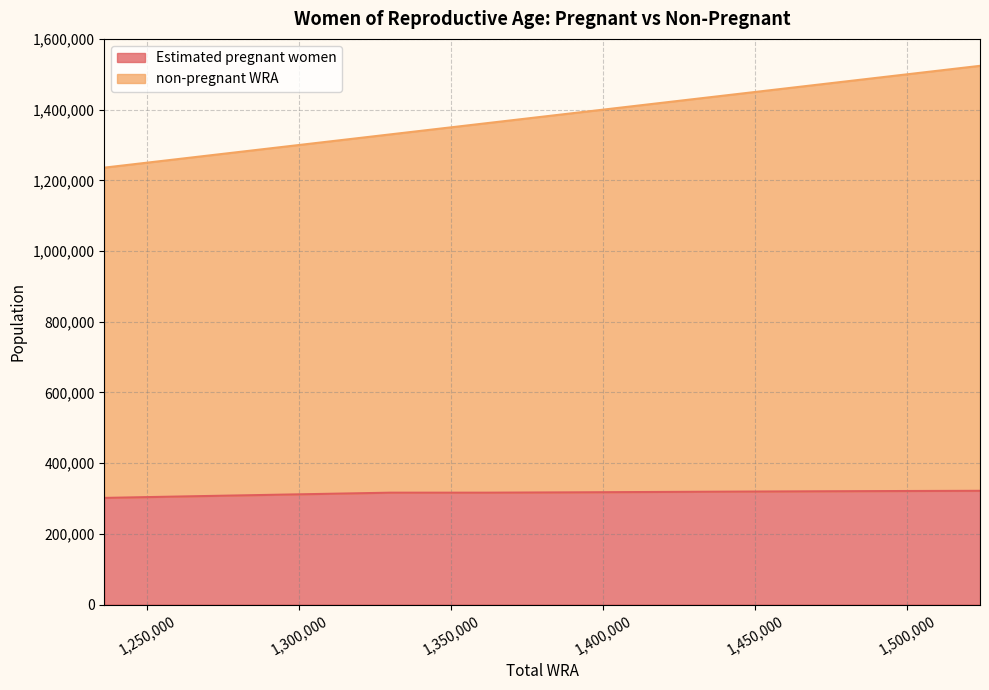

The value of non-pregnant WRA at 1474000 is 2127364.2. True or false?

False